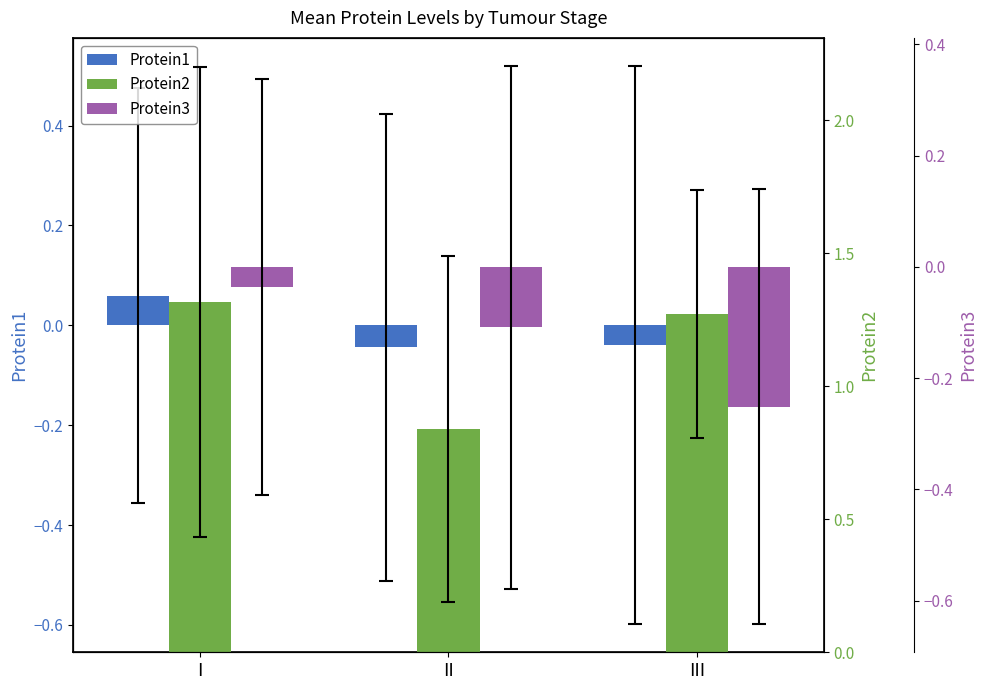

Where is Protein2 nearest to the value 1?

II